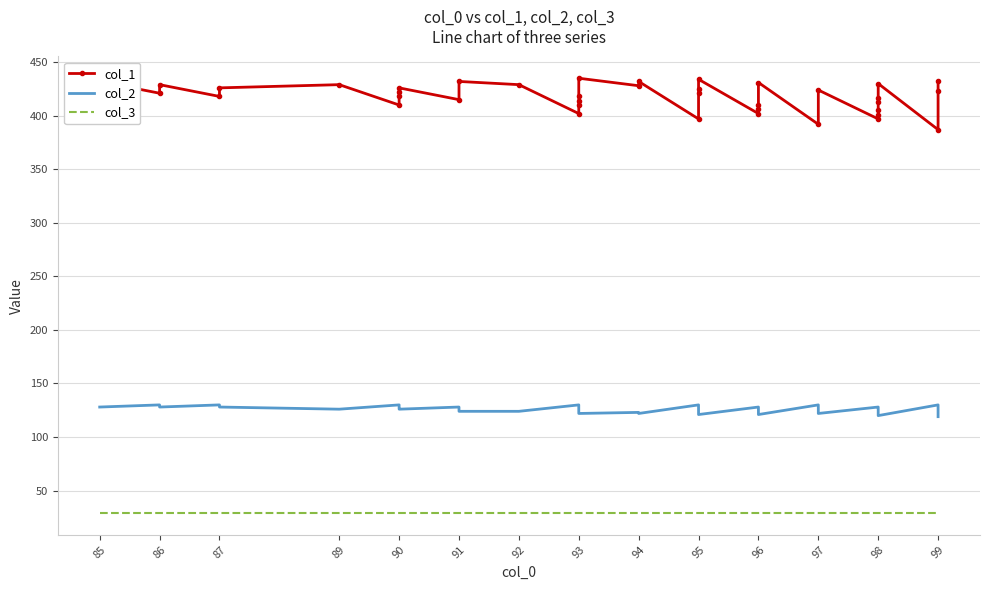

In col_1, how many points are lower than both neighbors (excluding endpoints)?

11